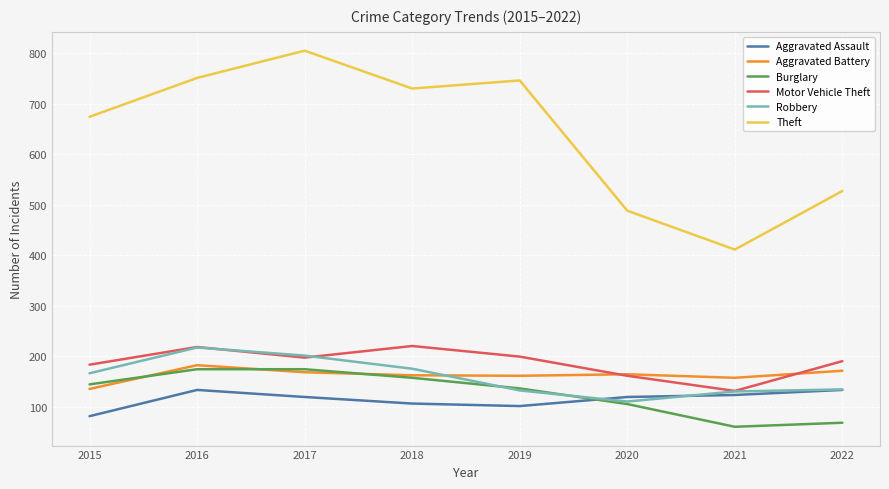

Rank the series at 2015 from highest to lowest value.

Theft, Motor Vehicle Theft, Robbery, Burglary, Aggravated Battery, Aggravated Assault